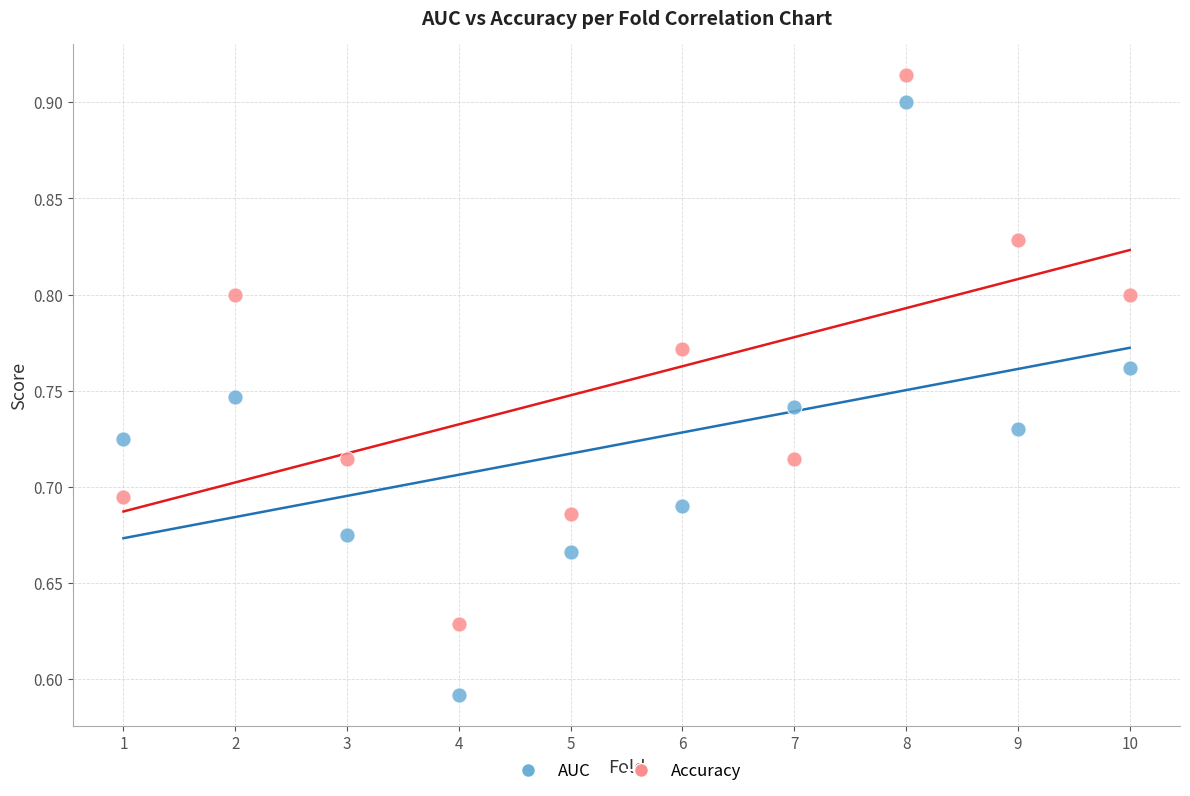

Which series contains the lowest Y value?

AUC